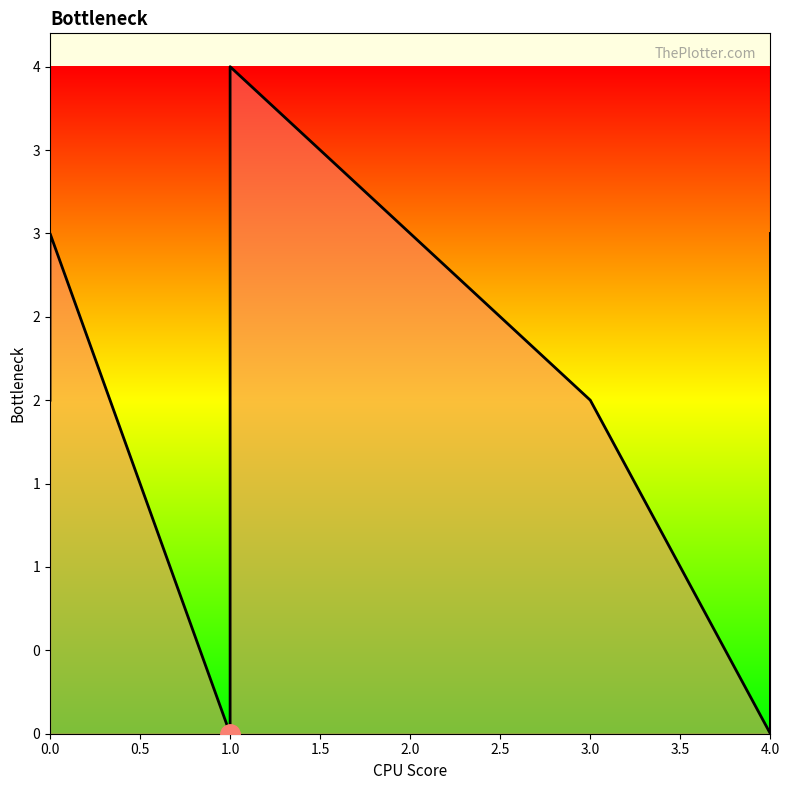

How many points are lower than both their immediate neighbors (excluding endpoints)?

2